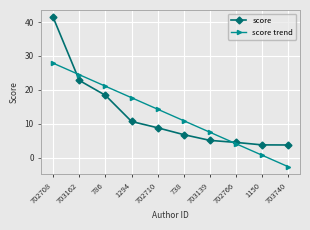

What are all the series names shown in the legend?

score, score trend